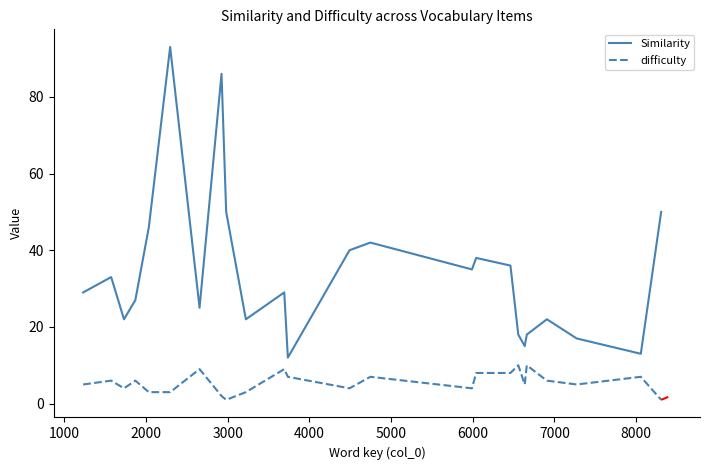

What is the maximum value shown in the chart?

93